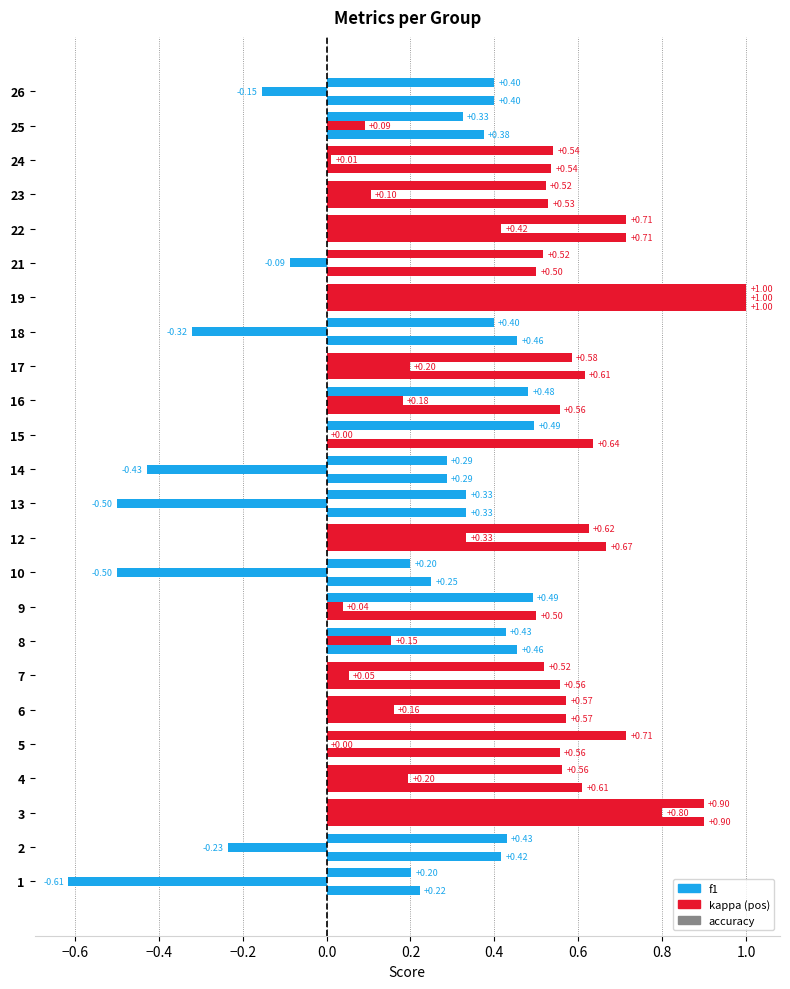

What is the greatest value displayed?

1.0